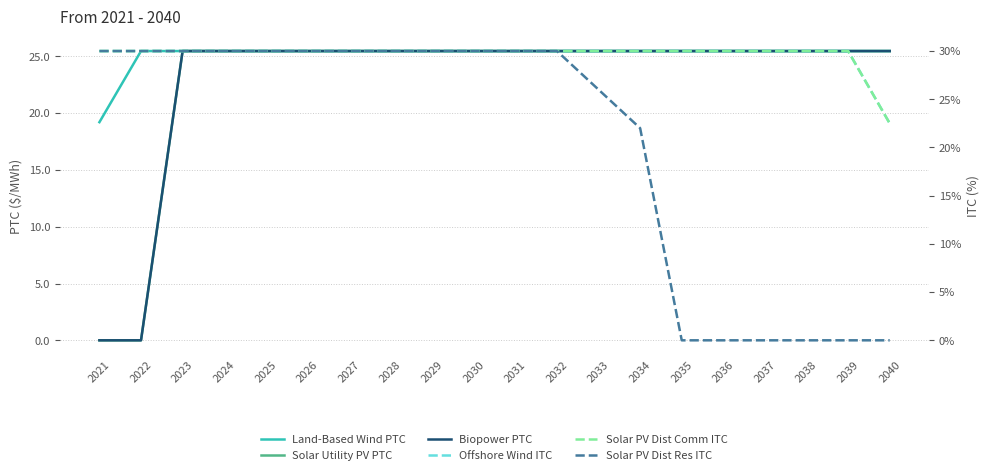

What are all the series names shown in the legend?

Land-Based Wind PTC, Solar Utility PV PTC, Biopower PTC, Offshore Wind ITC, Solar PV Dist Comm ITC, Solar PV Dist Res ITC